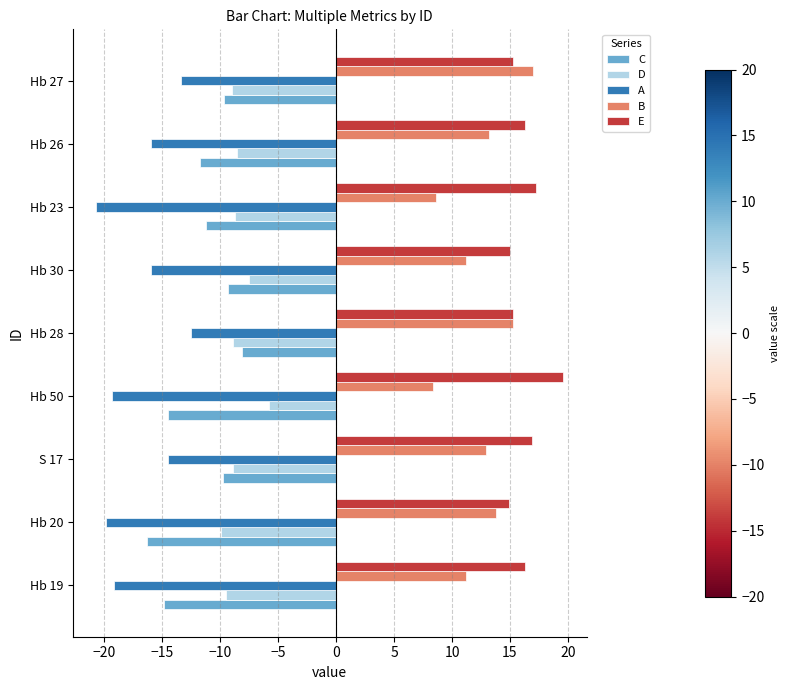

What are all the series names shown in the legend?

C, D, A, B, E